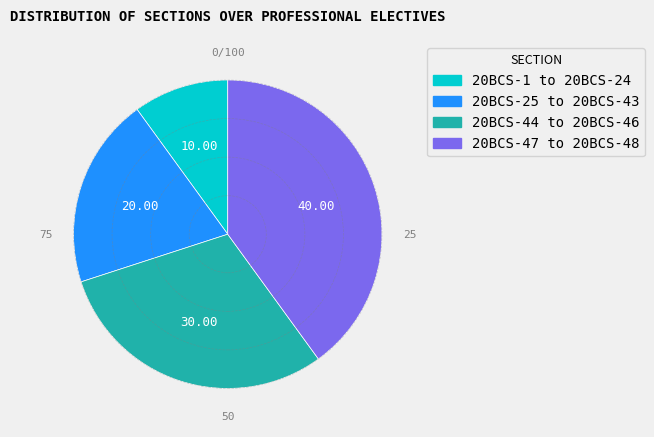

Rank the categories by value from highest to lowest.

20BCS-47 to 20BCS-48, 20BCS-44 to 20BCS-46, 20BCS-25 to 20BCS-43, 20BCS-1 to 20BCS-24